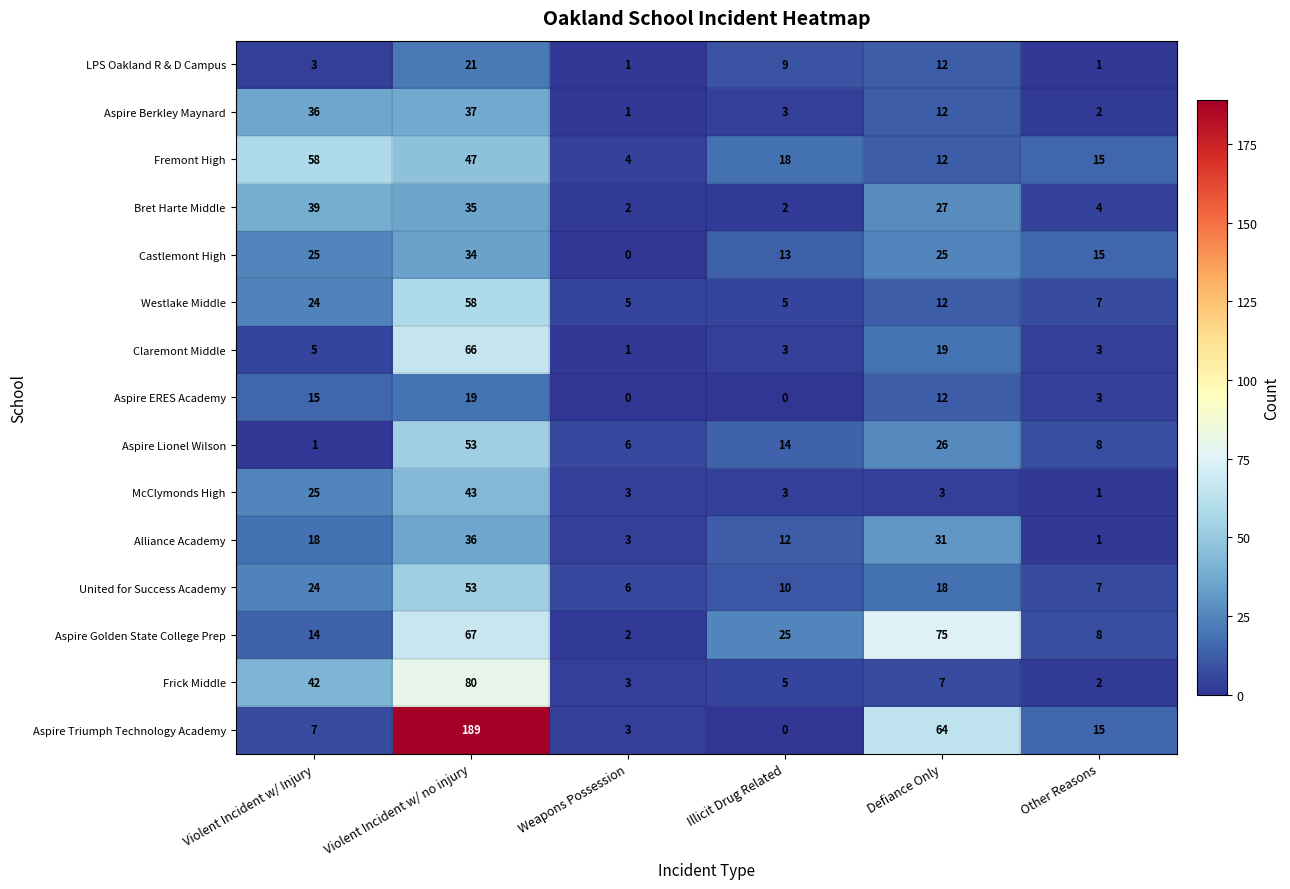

Count the number of data series in this chart.

15